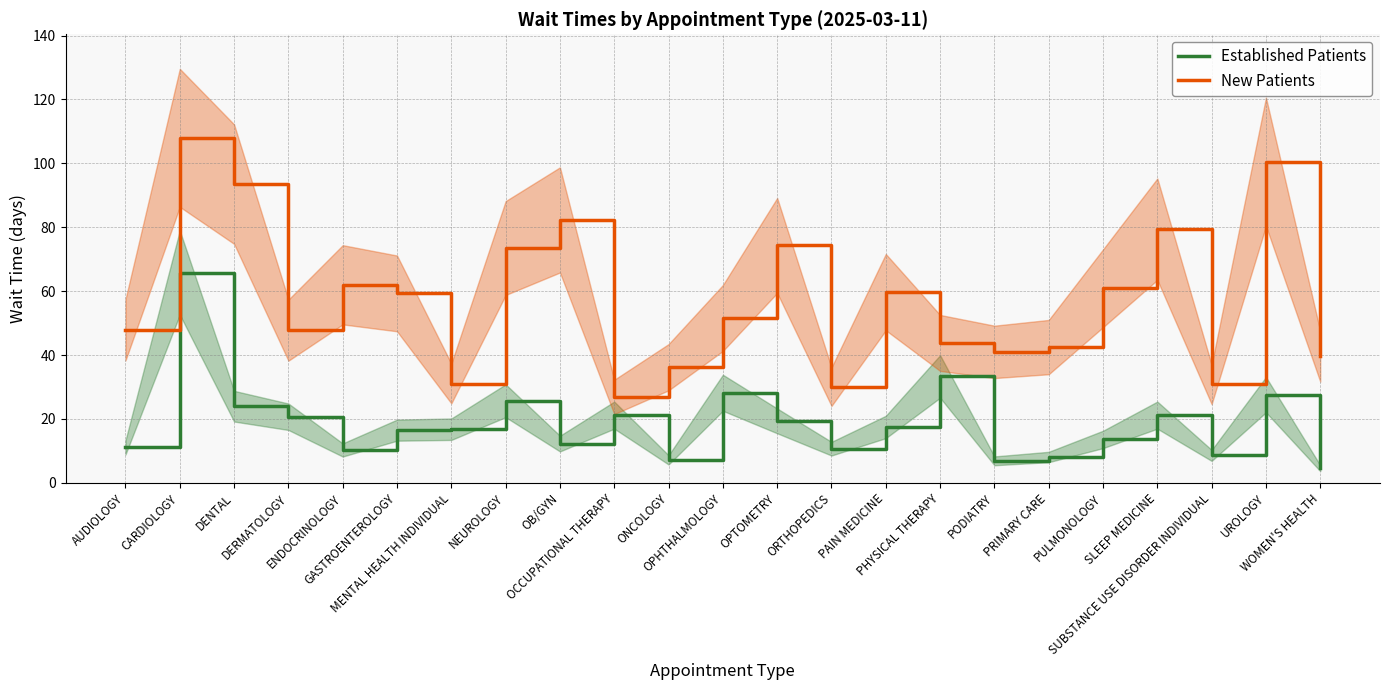

Rank the series by their maximum value, from lowest to highest.

Established Patients, New Patients